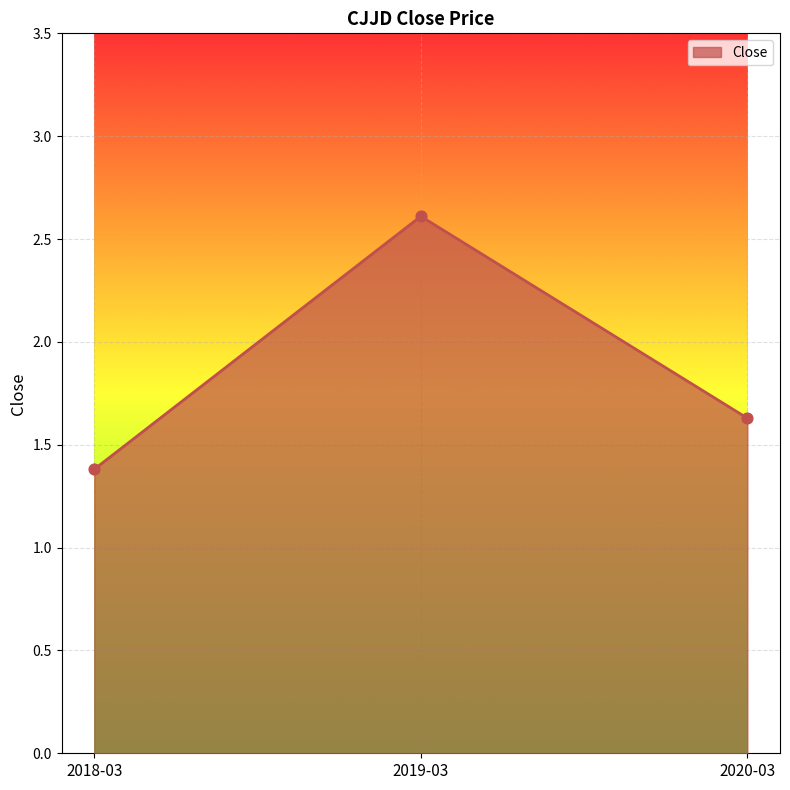

What is the change in value from 2018-03 to 2020-03?

+0.2